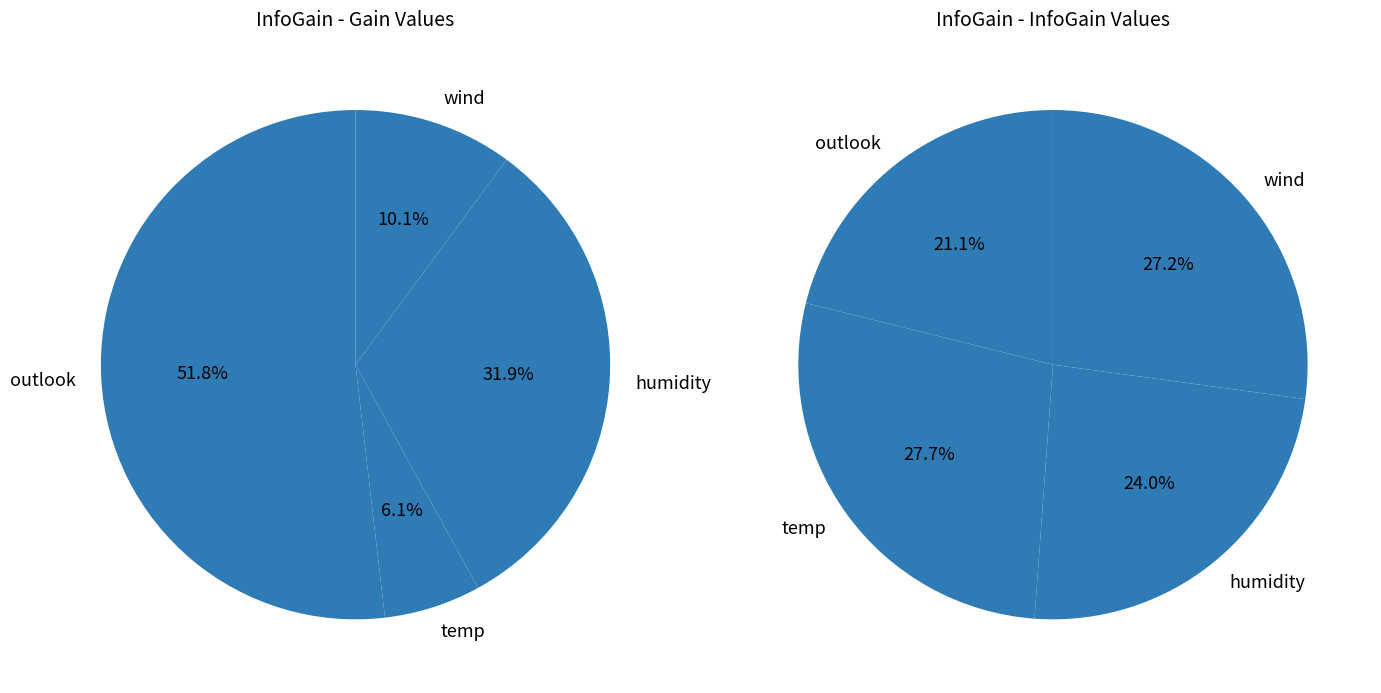

How many slices are in this pie chart?

4